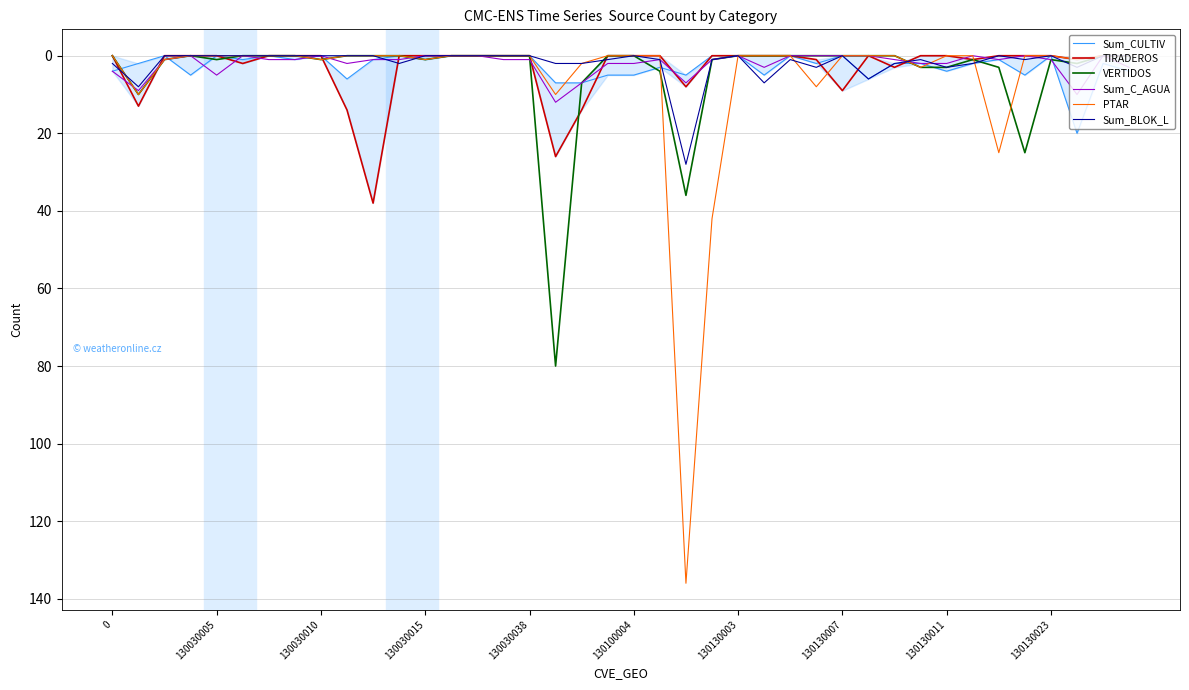

What is the greatest value displayed?

136